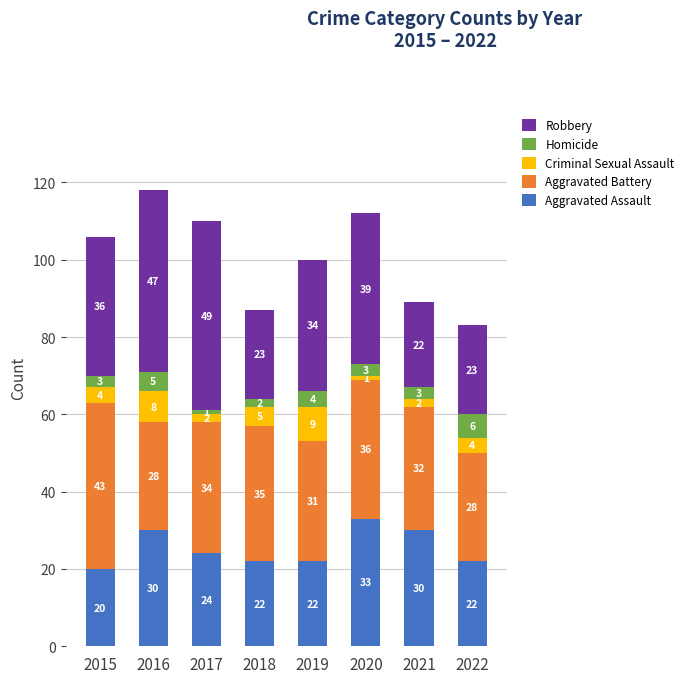

Are the bars horizontal?

No